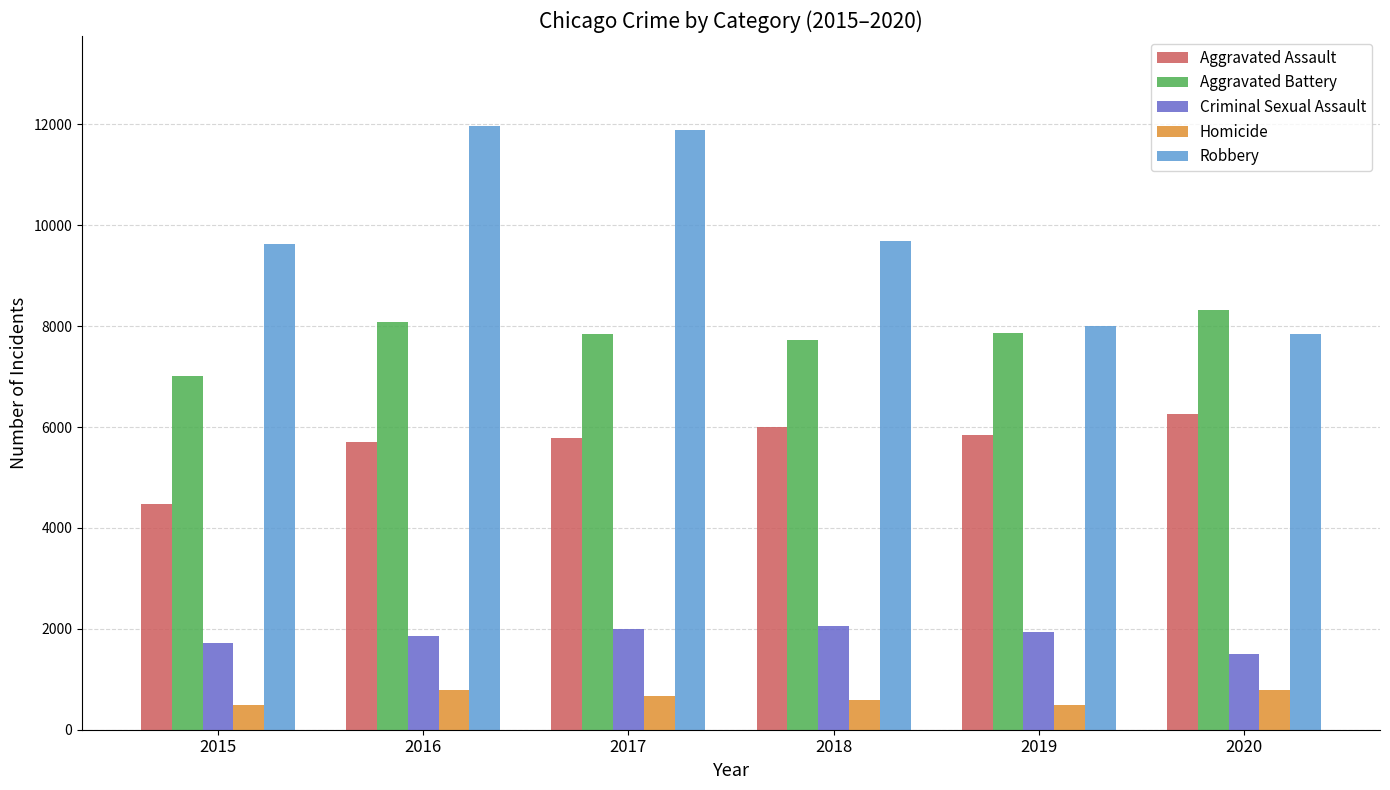

Rank the series at 2018 from highest to lowest value.

Robbery, Aggravated Battery, Aggravated Assault, Criminal Sexual Assault, Homicide